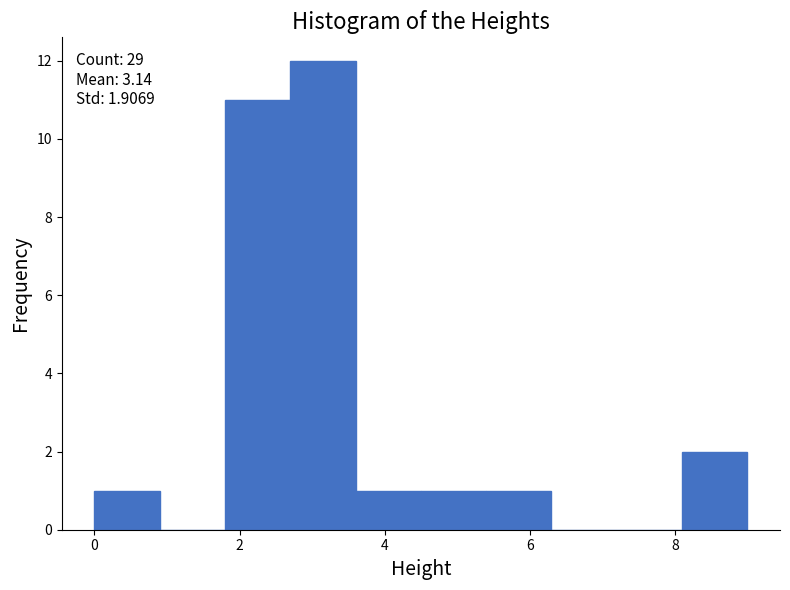

Which range on the x-axis has the tallest bar?

2.7 to 3.6